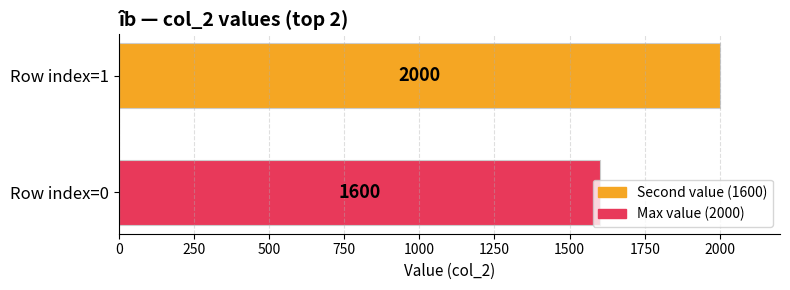

What is the minimum value shown in the chart?

1600